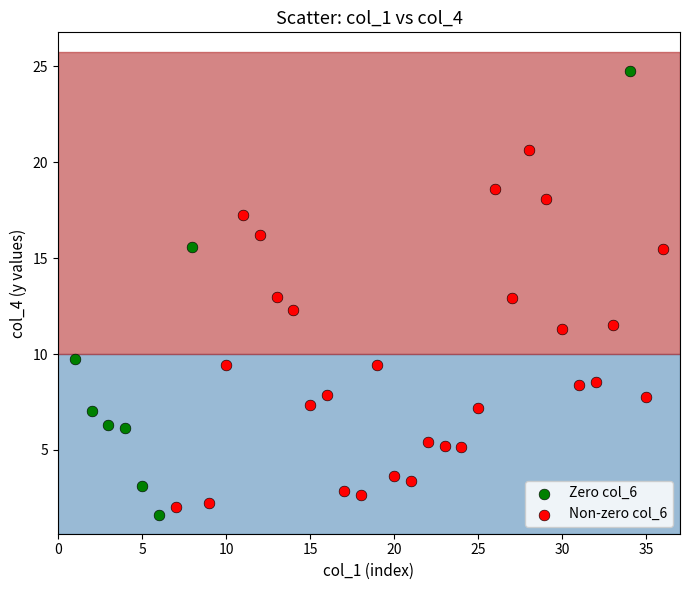

Which series has the widest spread of Y values?

Zero col_6